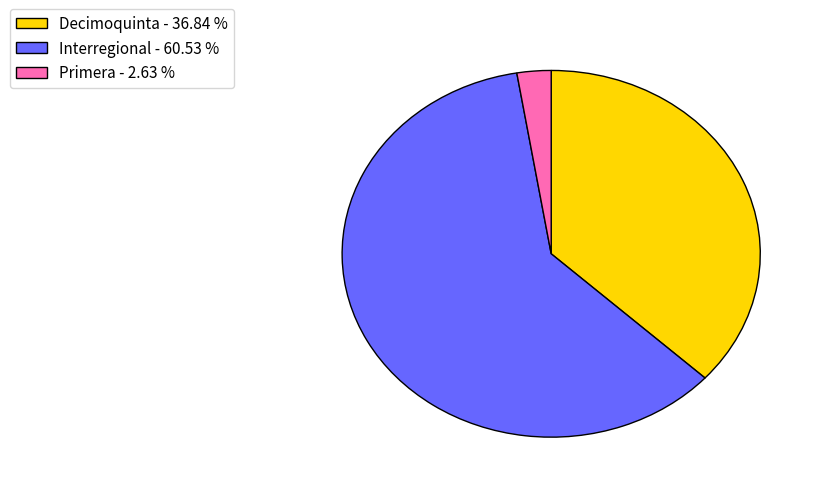

Is it true that Interregional is 61% of the pie?

True